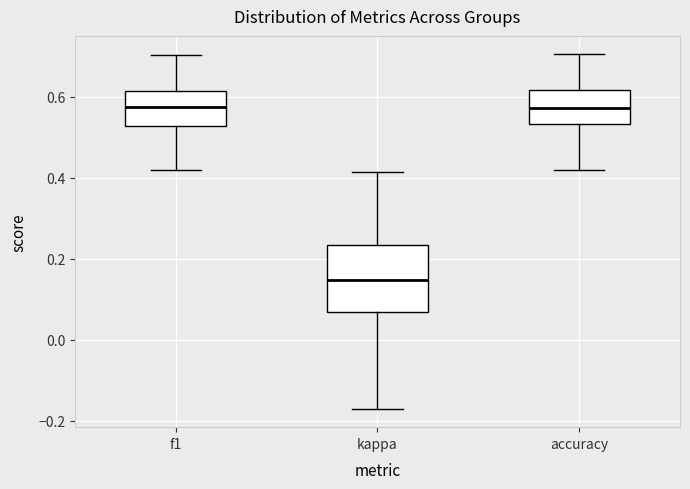

Which box is the tallest, from its lower edge to its upper edge?

kappa